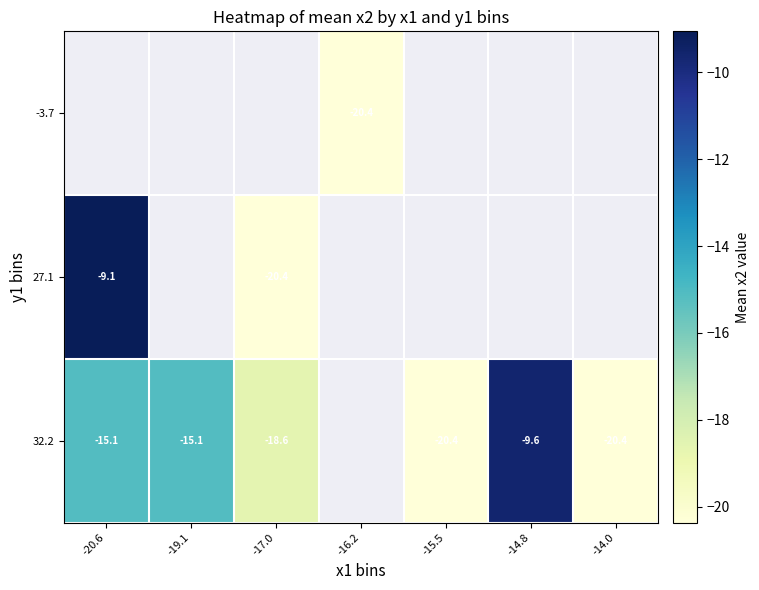

The 32.2 series shows -36.5 at -14.0. True or false?

False